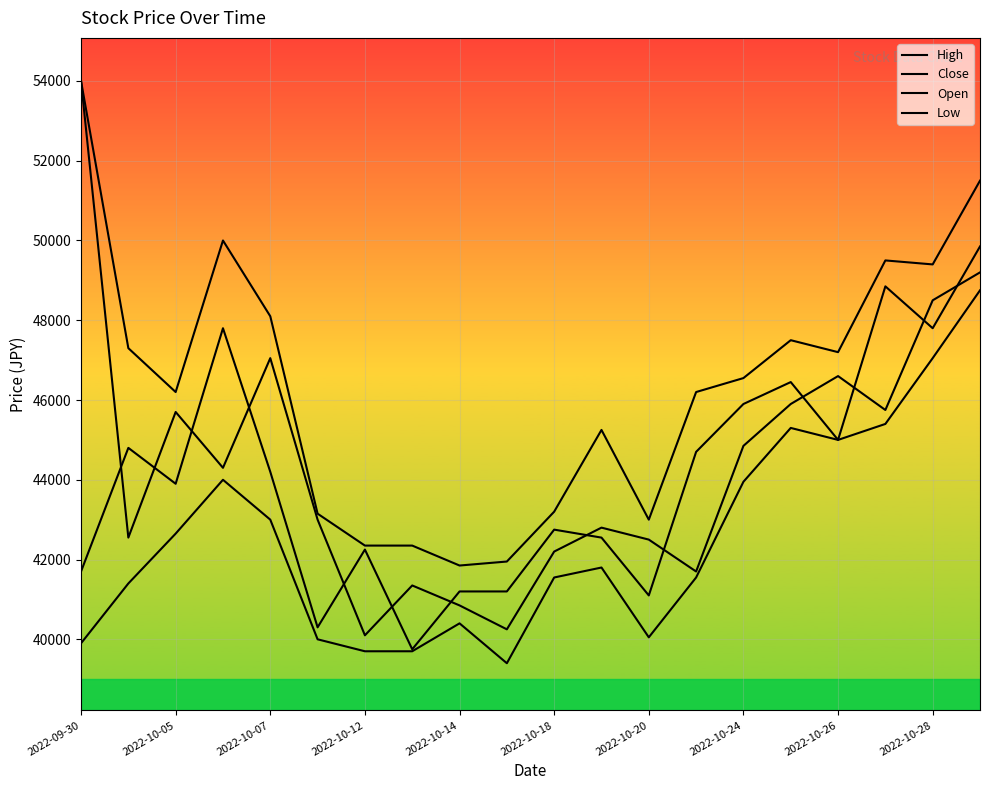

Does the chart have visible grid lines?

Yes